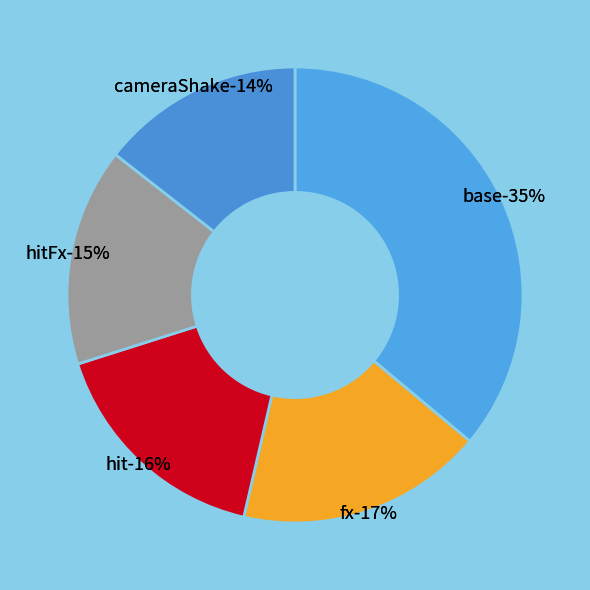

What is the ratio of the value at hit to the value at cameraShake?

1.1